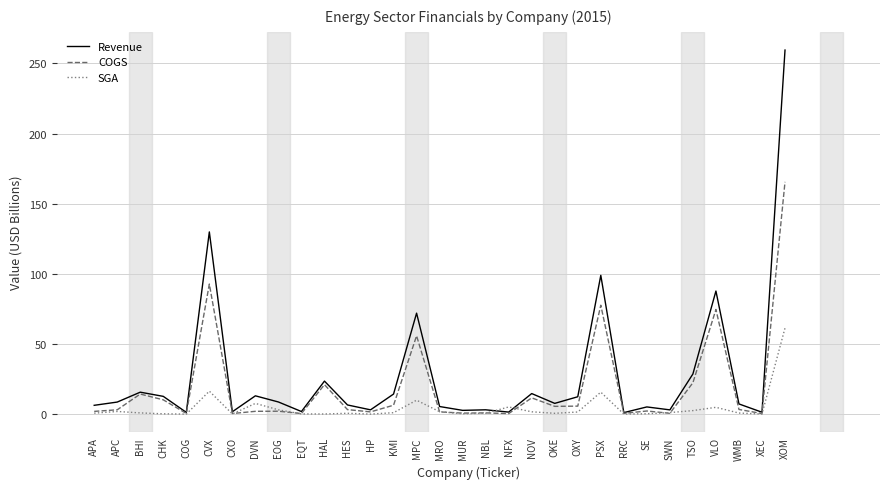

Is the value of SGA at RRC greater than the value of Revenue at CVX?

No